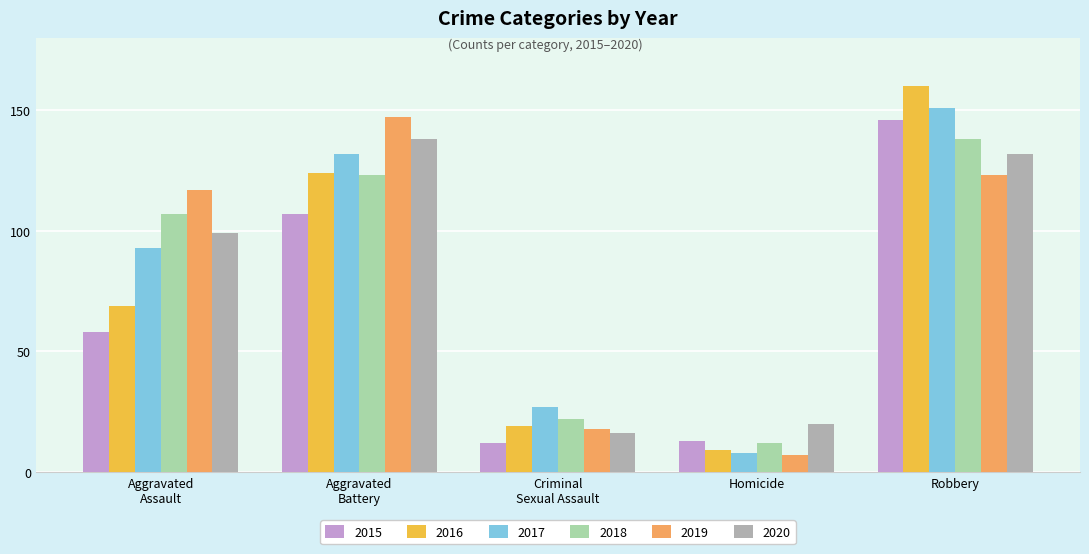

How many categories are shown in the chart?

5